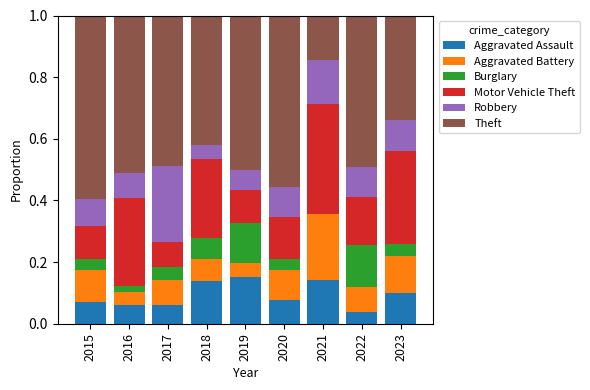

What is the sum of all Aggravated Assault values?

0.8